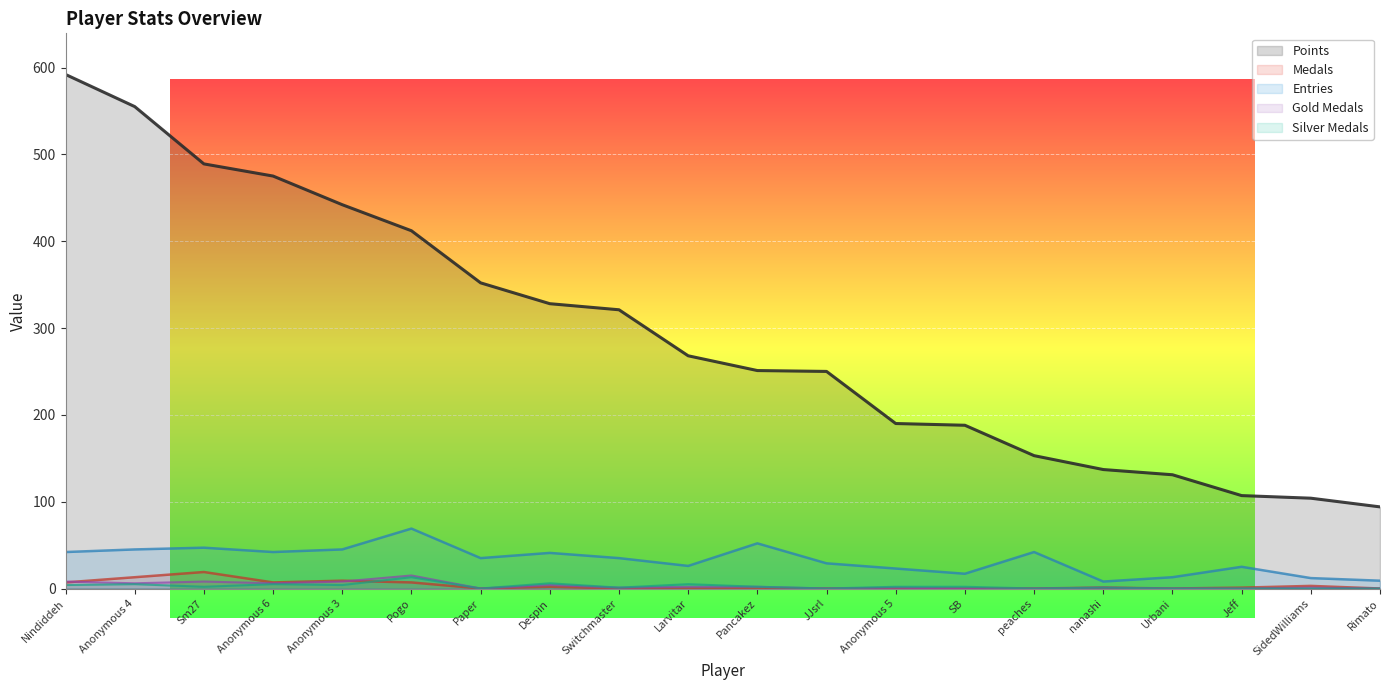

Which series has the largest total across all categories?

Points